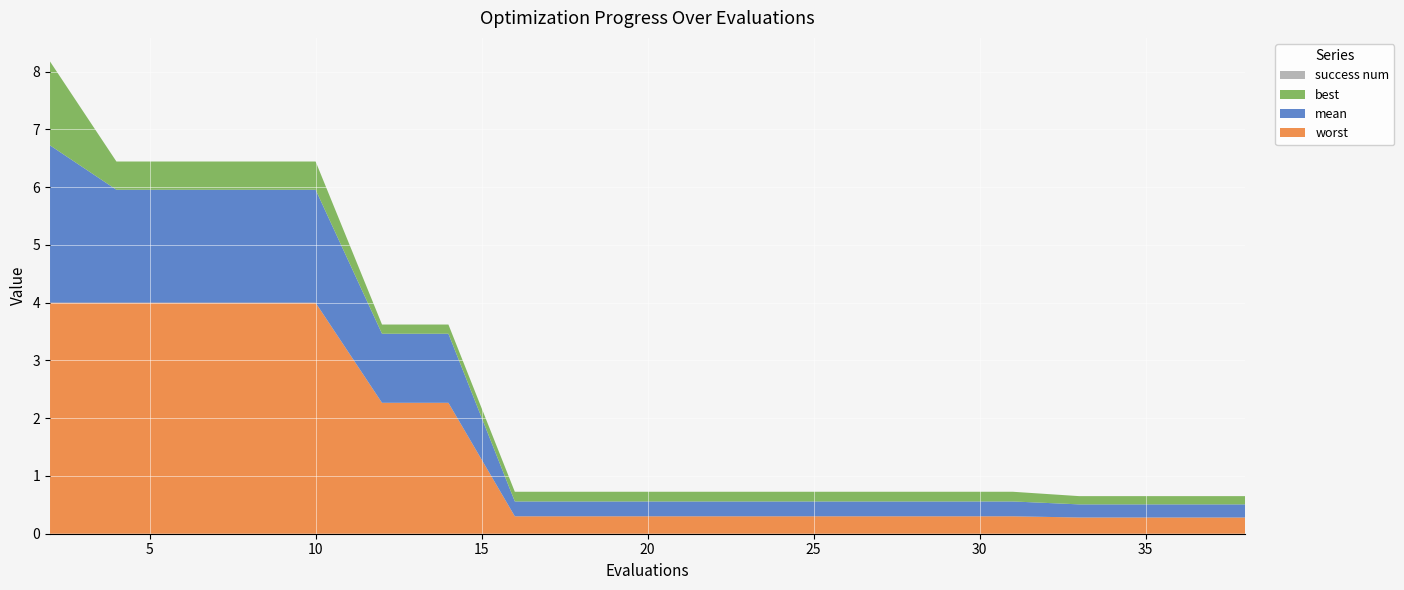

Reading left to right, transcribe all the data shown in this chart.

mean: 2.7	2.0	2.0	2.0	2.0	1.2	1.2	0.3	0.3	0.3	0.3	0.3	0.3	0.3	0.3	0.3	0.2	0.2	0.2	0.2
best: 1.5	0.5	0.5	0.5	0.5	0.2	0.2	0.2	0.2	0.2	0.2	0.2	0.2	0.2	0.2	0.2	0.1	0.1	0.1	0.1
worst: 4.0	4.0	4.0	4.0	4.0	2.3	2.3	0.3	0.3	0.3	0.3	0.3	0.3	0.3	0.3	0.3	0.3	0.3	0.3	0.3
success num: 0.0	0.0	0.0	0.0	0.0	0.0	0.0	0.0	0.0	0.0	0.0	0.0	0.0	0.0	0.0	0.0	0.0	0.0	0.0	0.0